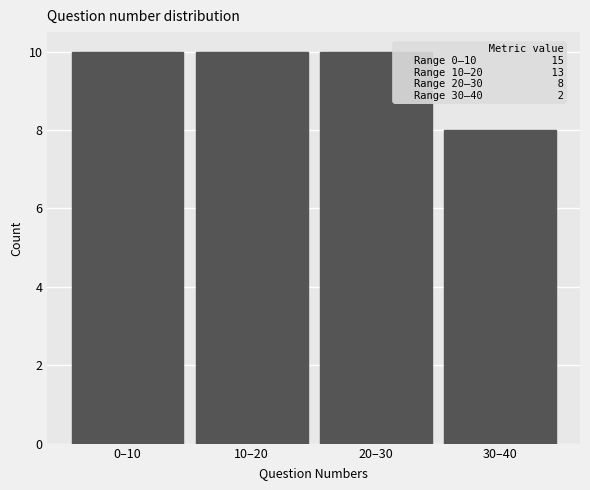

Reading left to right, what are all the values shown in this chart?

0–10=10	10–20=10	20–30=10	30–40=8